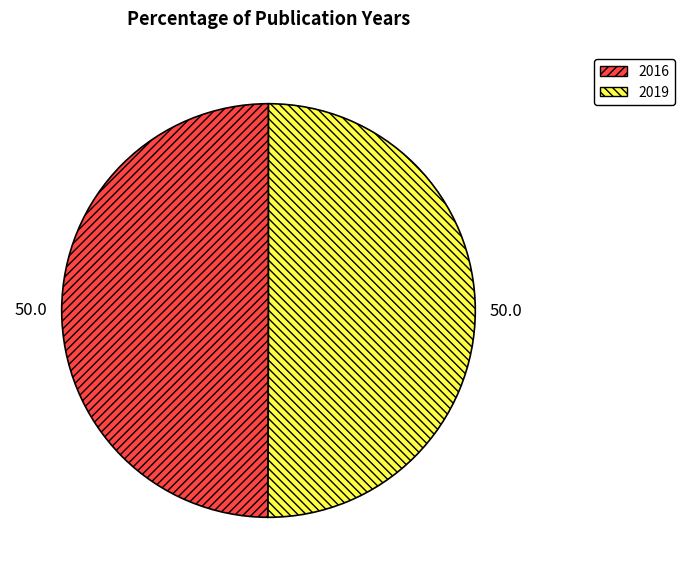

How many segments does this pie chart have?

2